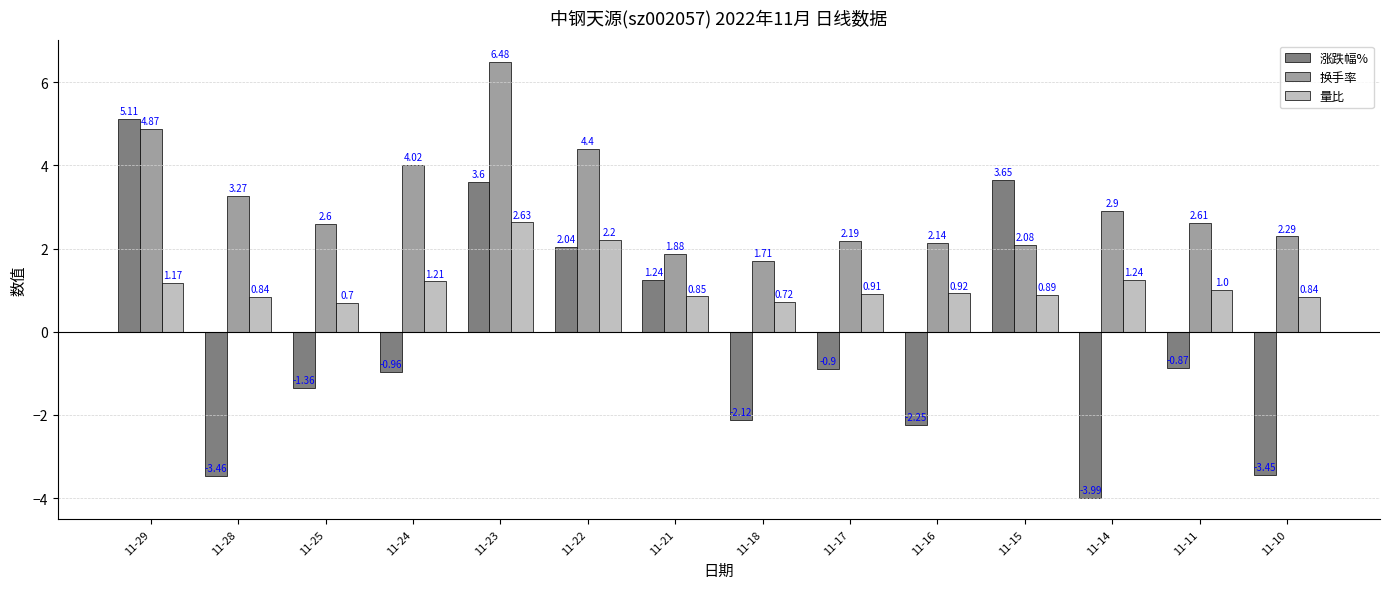

At which category is the sum across all series the highest?

11-23